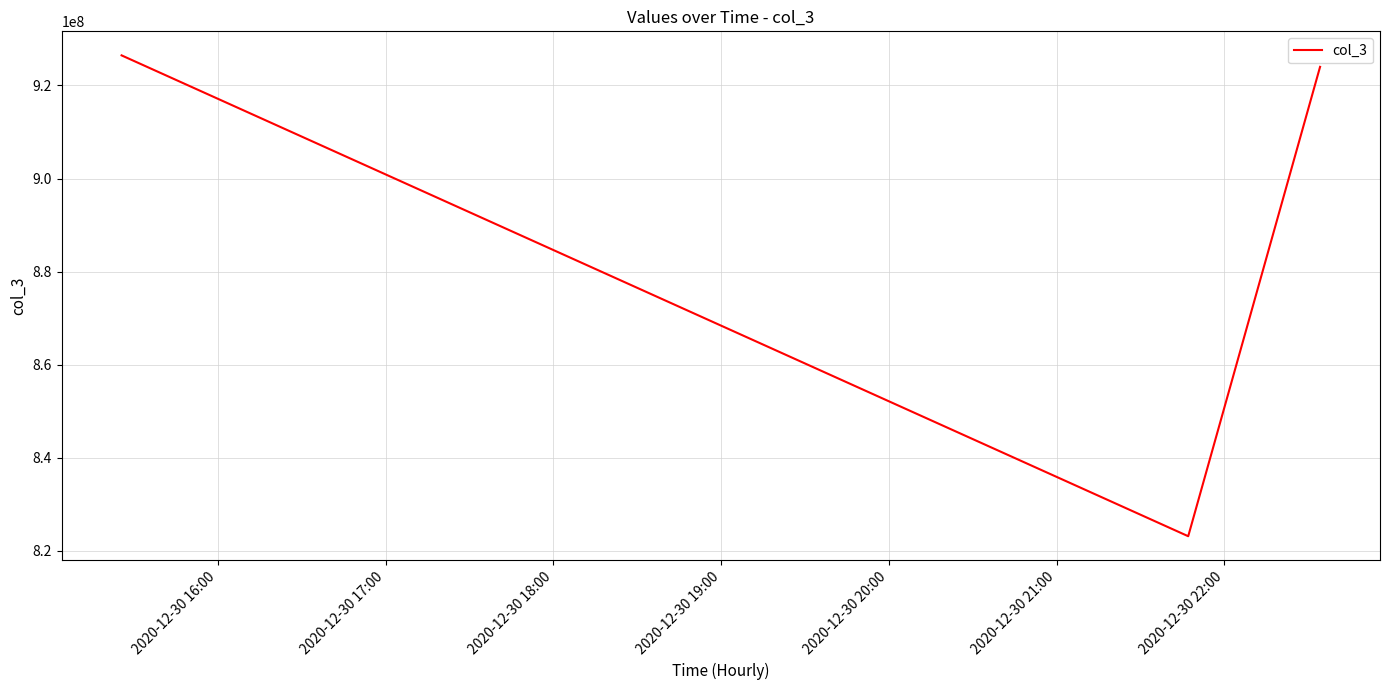

What is the maximum value shown in the chart?

926470065